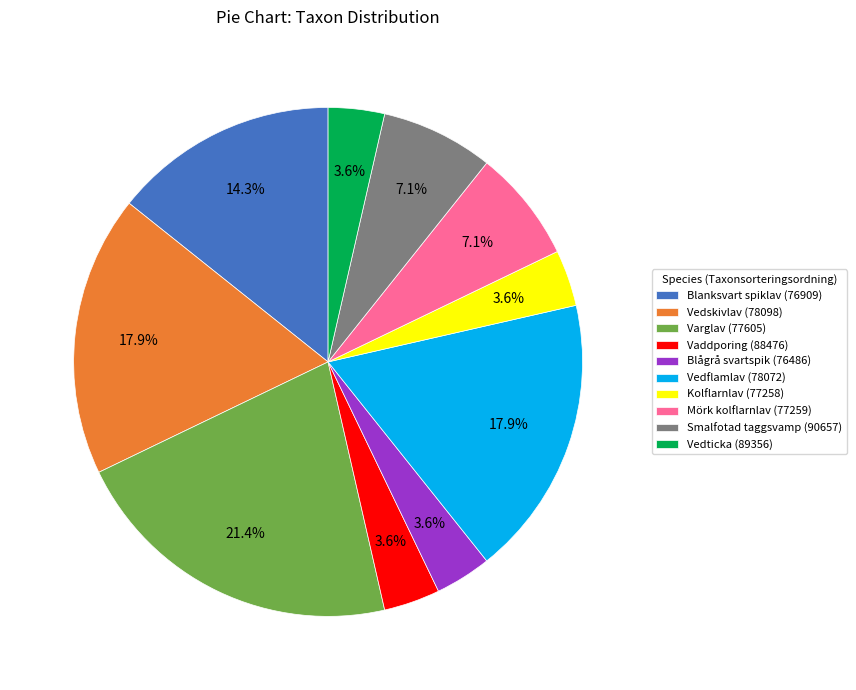

The Varglav (77605) slice represents 1% of the pie. True or false?

False